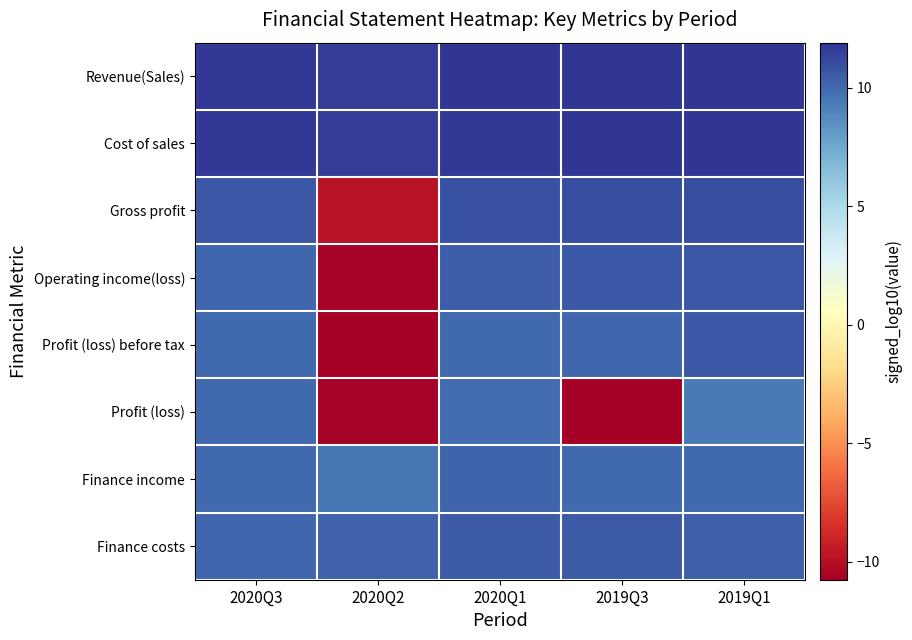

Reading right to left, transcribe all the data shown in this chart.

Revenue(Sales): 2019Q1=11.9	2019Q3=11.9	2020Q1=11.8	2020Q2=11.6	2020Q3=11.8
Cost of sales: 2019Q1=11.8	2019Q3=11.8	2020Q1=11.8	2020Q2=11.6	2020Q3=11.8
Gross profit: 2019Q1=11.0	2019Q3=11.0	2020Q1=10.9	2020Q2=-9.8	2020Q3=10.7
Operating income(loss): 2019Q1=10.7	2019Q3=10.6	2020Q1=10.5	2020Q2=-10.6	2020Q3=10.1
Profit (loss) before tax: 2019Q1=10.6	2019Q3=10.1	2020Q1=10.0	2020Q2=-10.8	2020Q3=10.0
Profit (loss): 2019Q1=9.4	2019Q3=-10.7	2020Q1=9.9	2020Q2=-10.6	2020Q3=10.0
Finance income: 2019Q1=10.0	2019Q3=10.0	2020Q1=10.2	2020Q2=9.6	2020Q3=10.0
Finance costs: 2019Q1=10.4	2019Q3=10.6	2020Q1=10.5	2020Q2=10.2	2020Q3=10.1